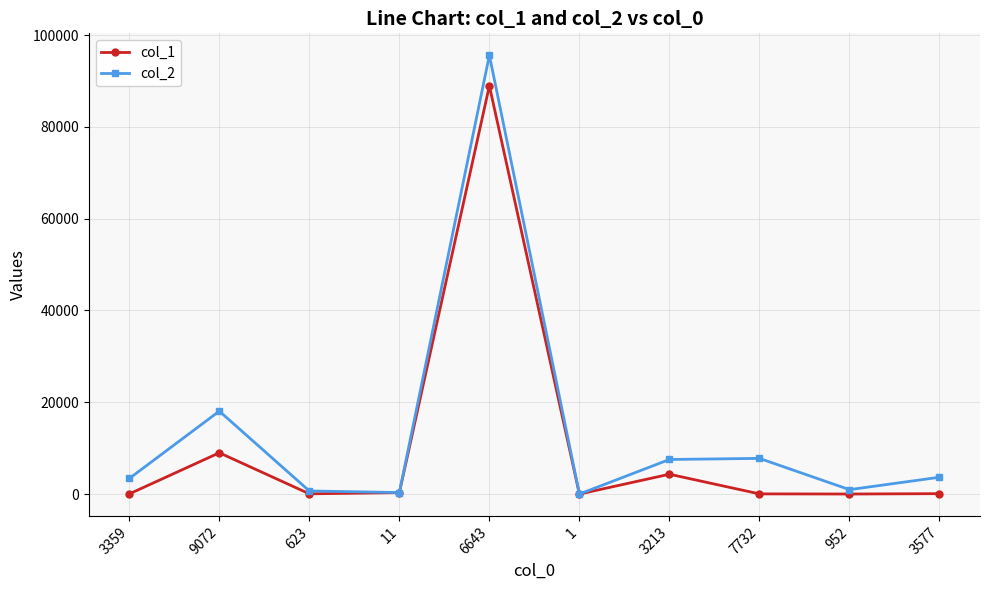

At which category is the sum across all series the highest?

6643